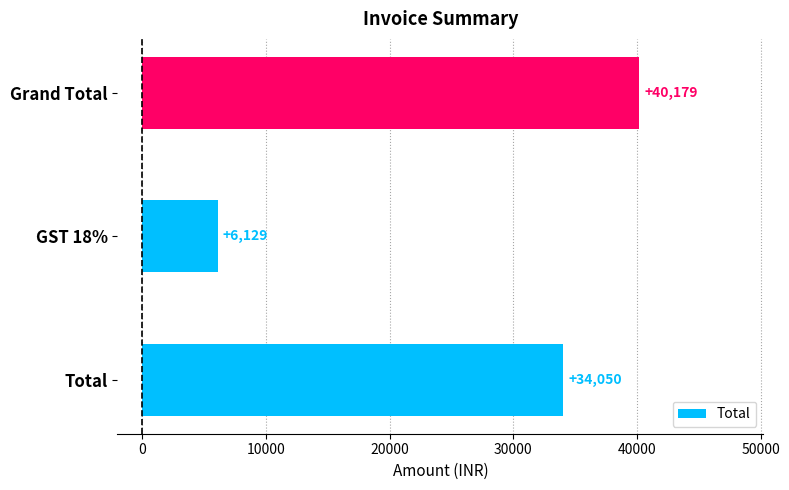

Reading top to bottom, extract all data points from this chart.

40179	6129	34050